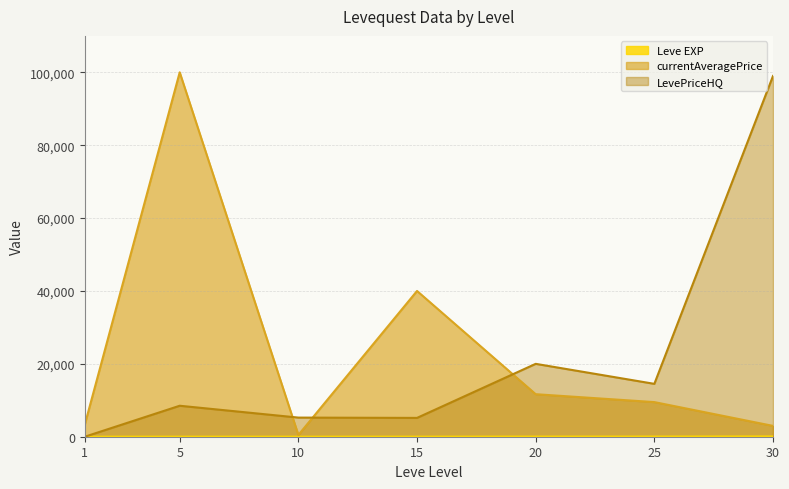

Is it true that Leve EXP equals 3 at 10?

True